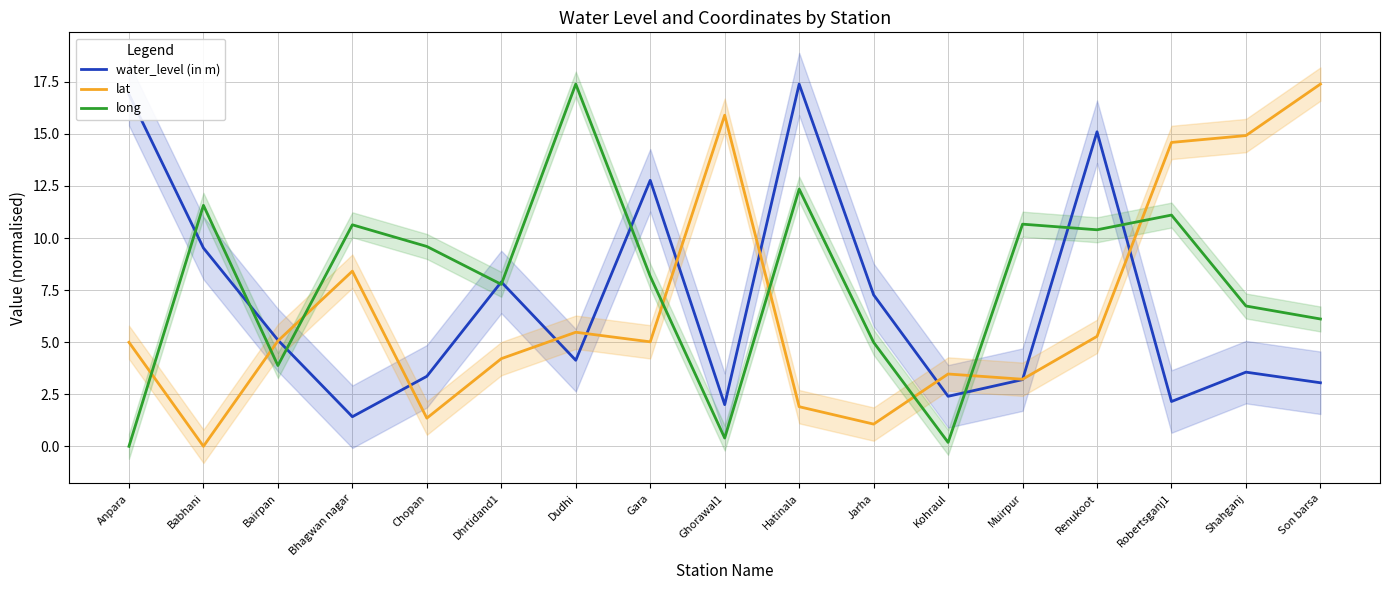

Which series ends up on top after the final intersection of long and lat?

lat